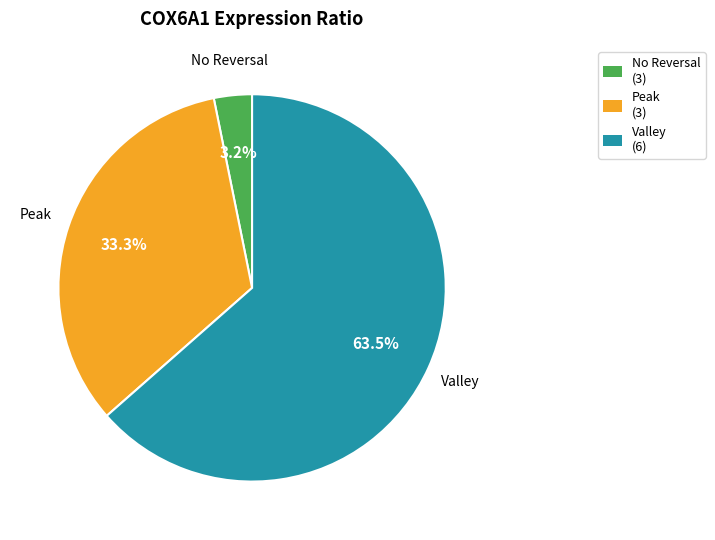

How many segments does this pie chart have?

3